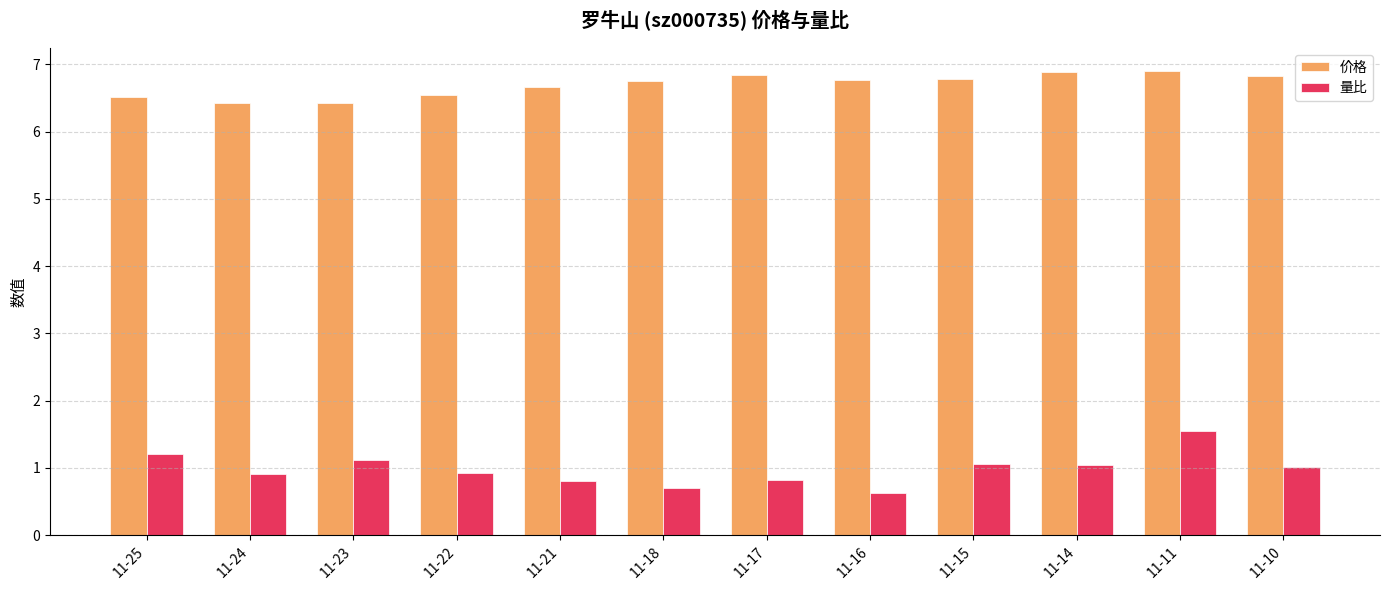

Rank the series by their maximum value, from lowest to highest.

量比, 价格